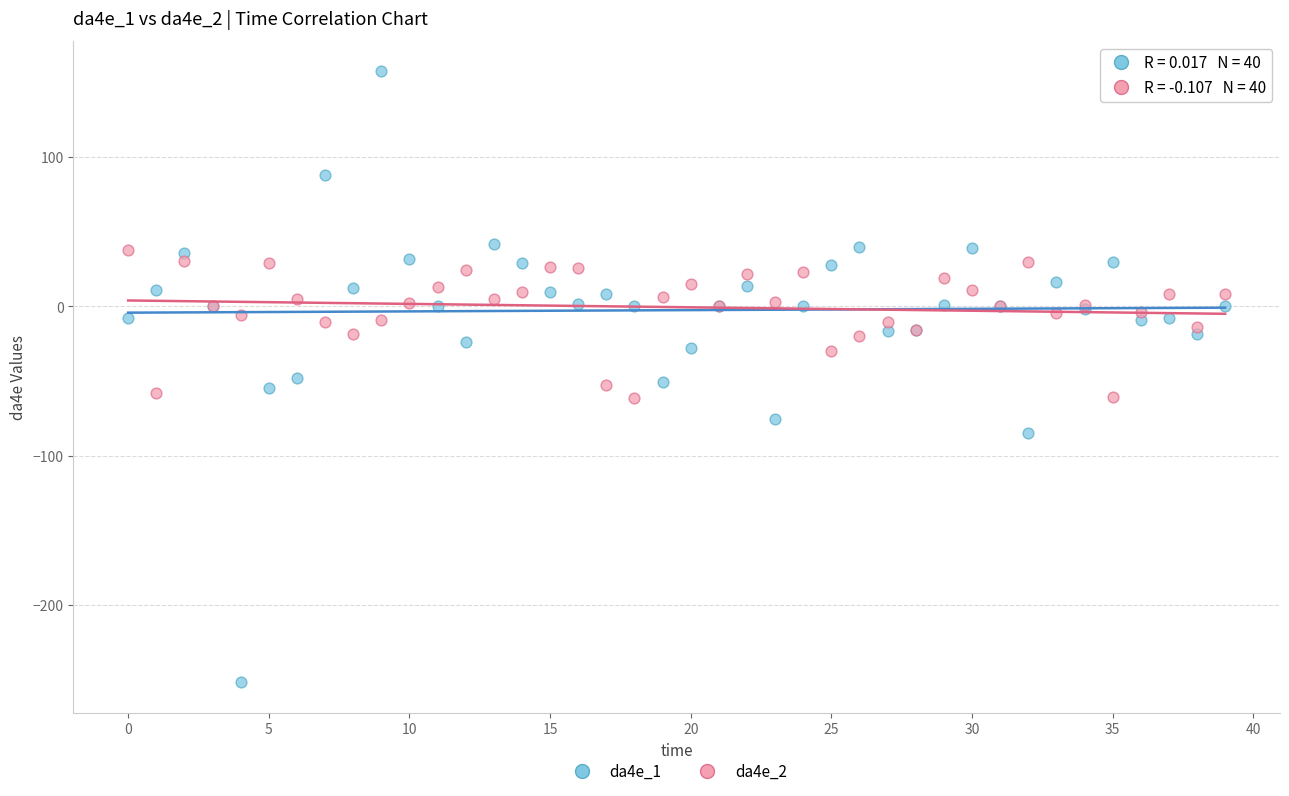

What are all the series names shown in the legend?

da4e_1, da4e_2